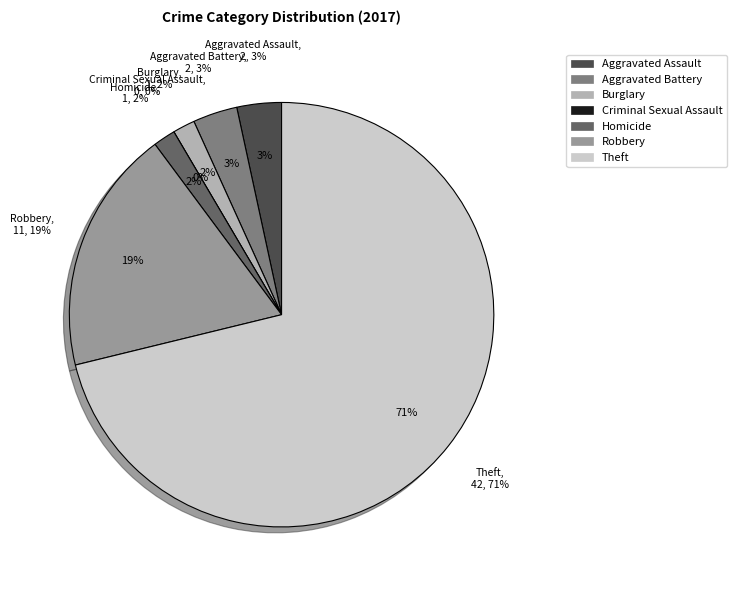

What percentage is NOT represented by Aggravated Battery?

96.6%